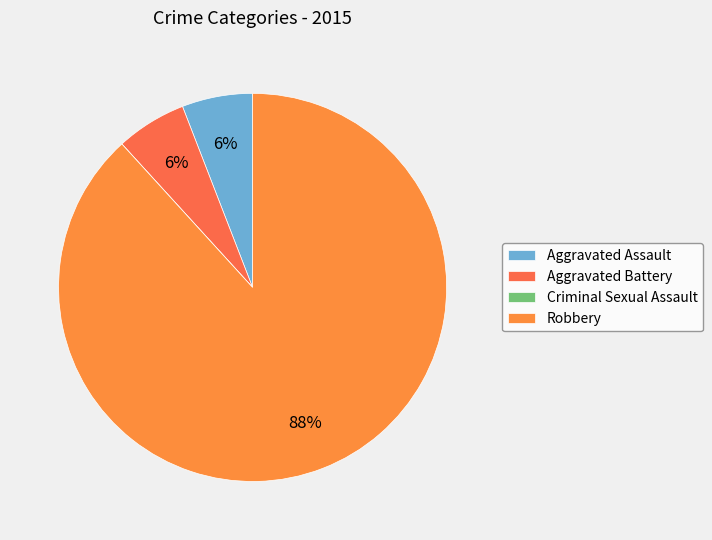

How many slices are in this pie chart?

4